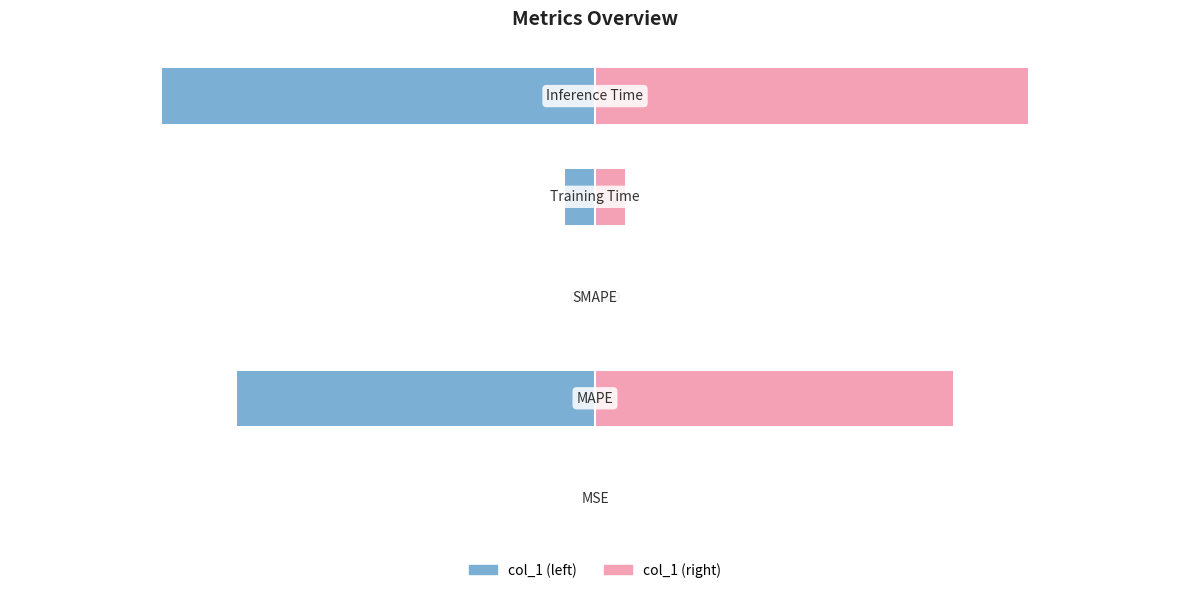

Reading left to right, list all the values displayed in this chart.

col_1 (left): −2.0=-0.0	−1.5=-1.2	−1.0=0.0	−0.5=-0.1	0.0=-1.4
col_1 (right): −2.0=0.0	−1.5=1.2	−1.0=0.0	−0.5=0.1	0.0=1.4